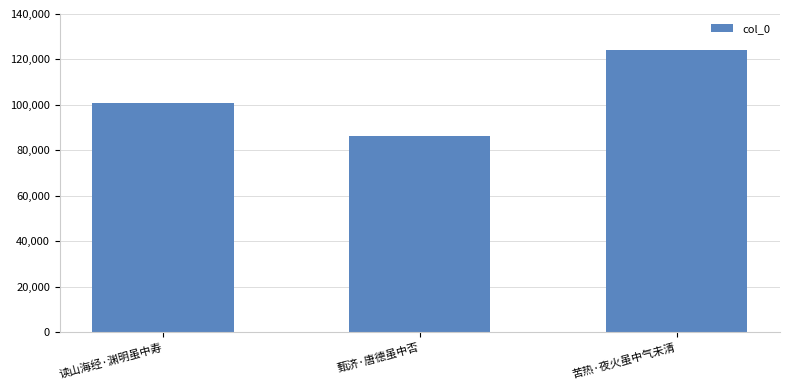

The value at 苦热·夜火虽中气未清 is 124001. True or false?

True